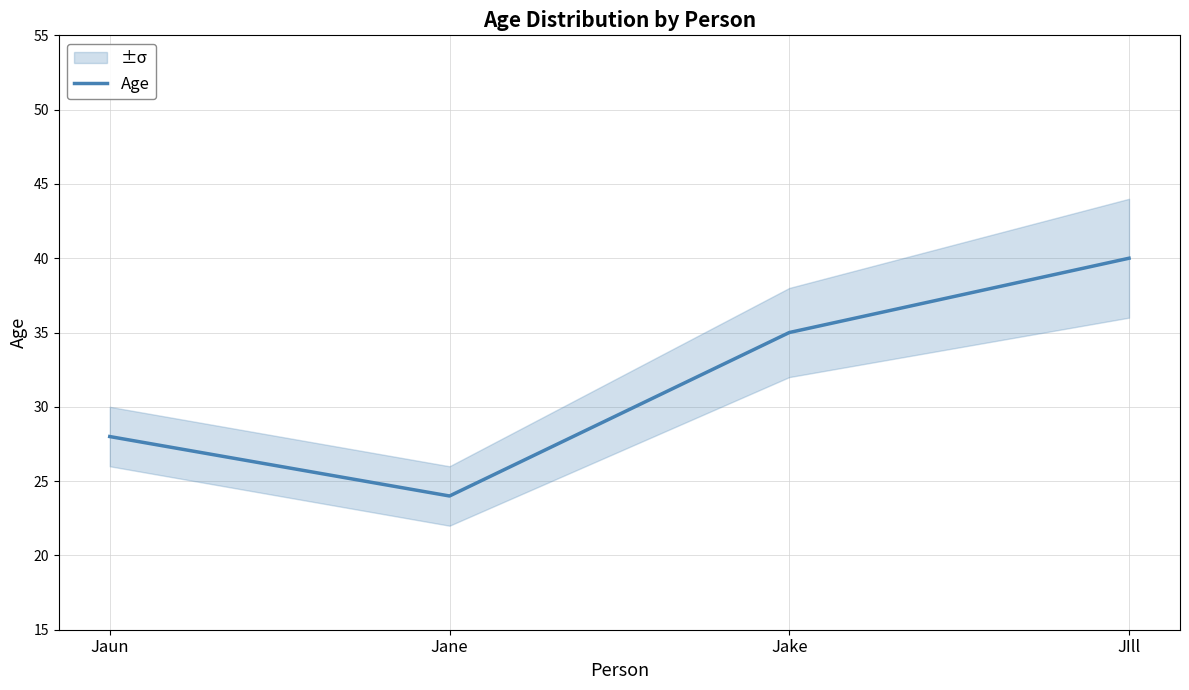

Reading left to right, what are all the values shown in this chart?

28	24	35	40